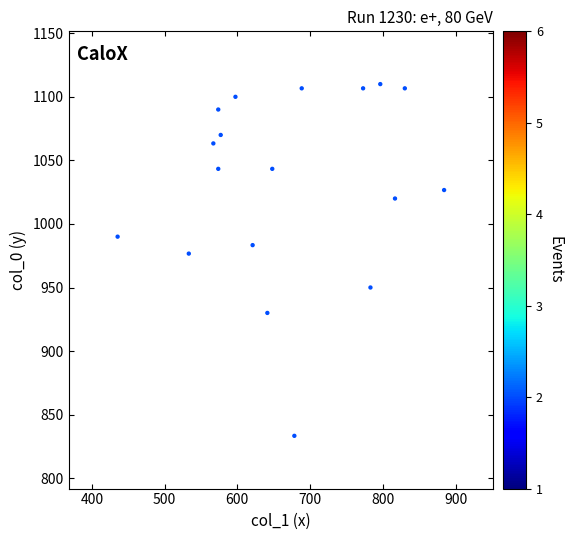

What is the range of X values (max minus min)?

448.9